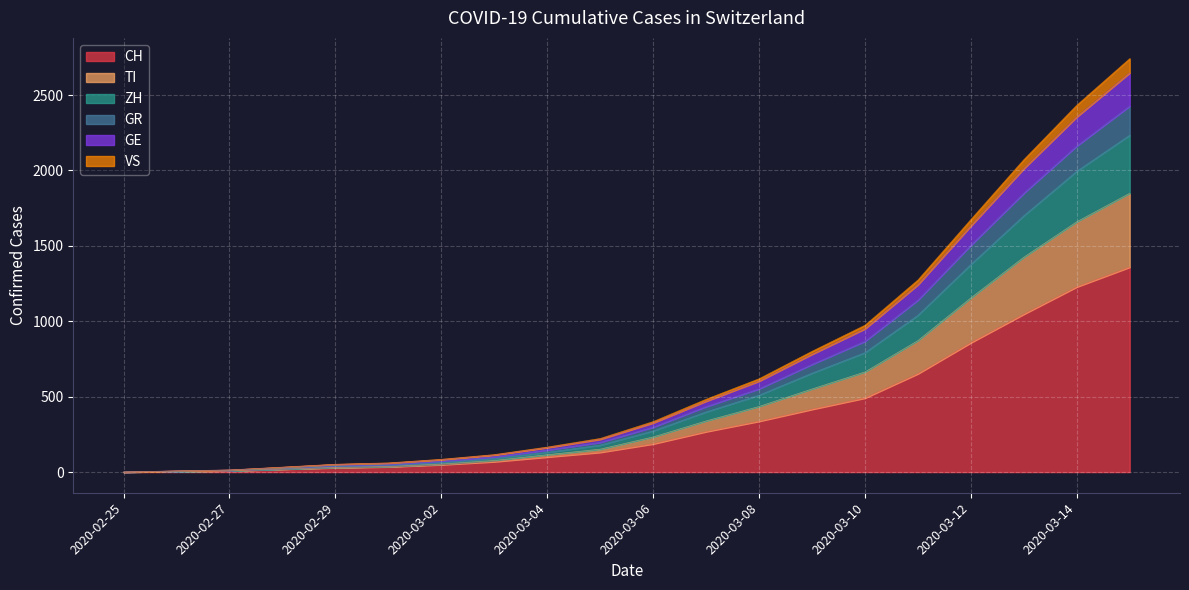

What is the greatest value displayed?

2742